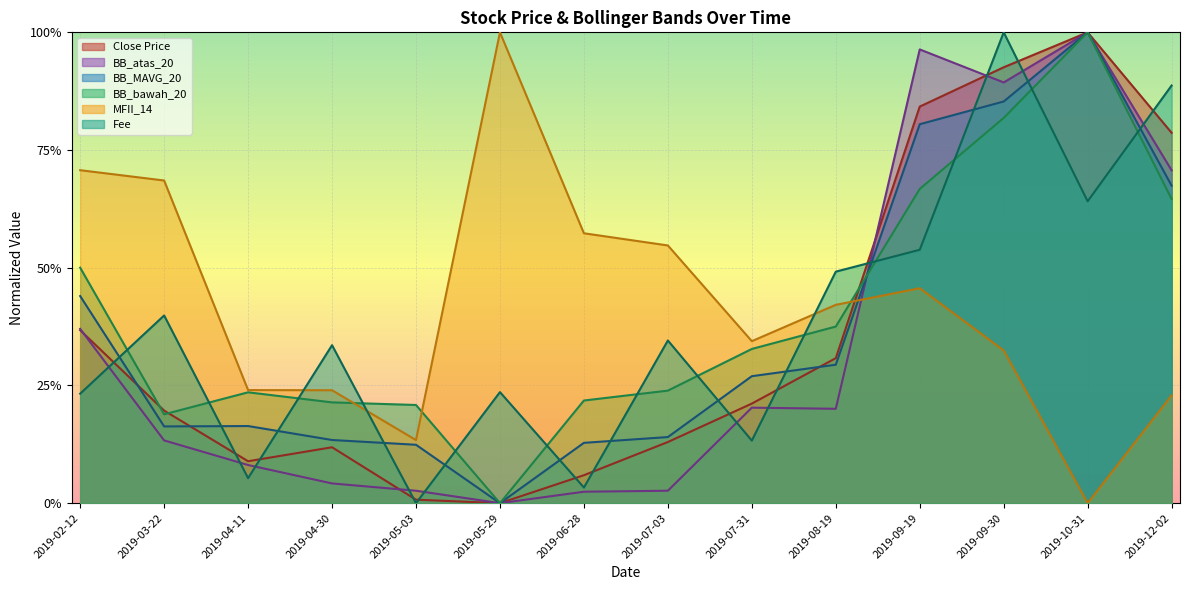

Where is the first local minimum for BB_MAVG_20?

2019-03-22